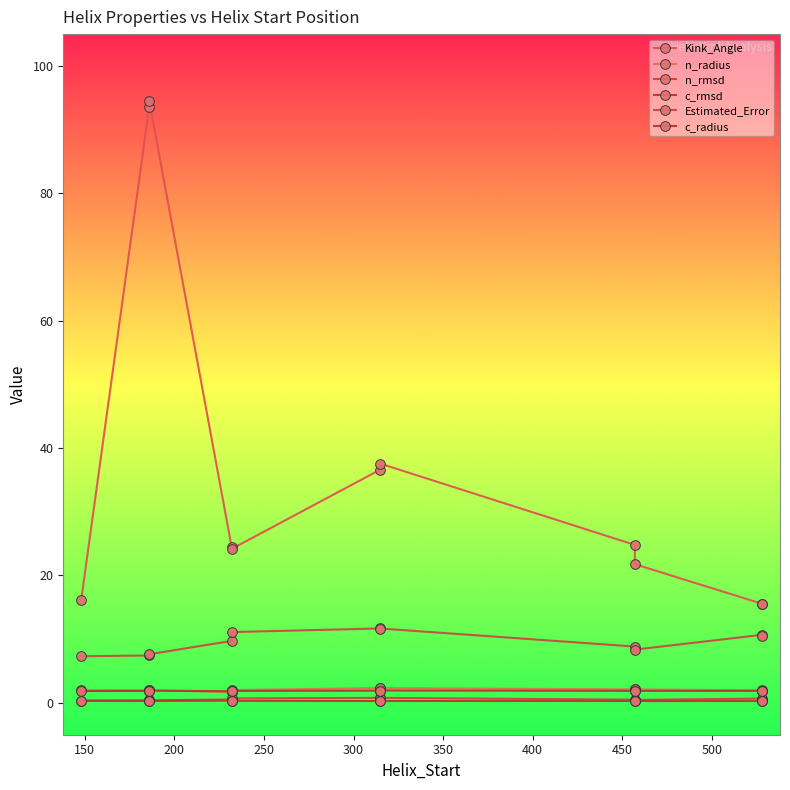

How many lines are shown in the chart?

6